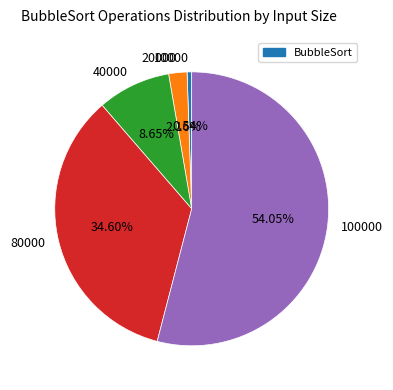

Is 100000 the majority of the pie?

Yes